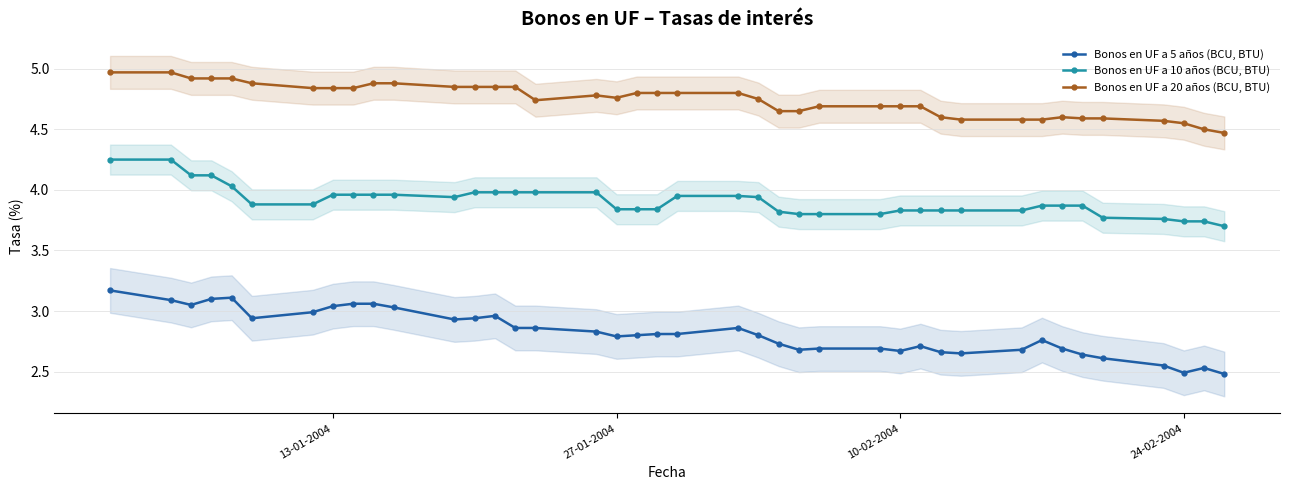

True or false: Bonos en UF a 5 años (BCU, BTU) has more than 1 points higher than both neighbors.

True